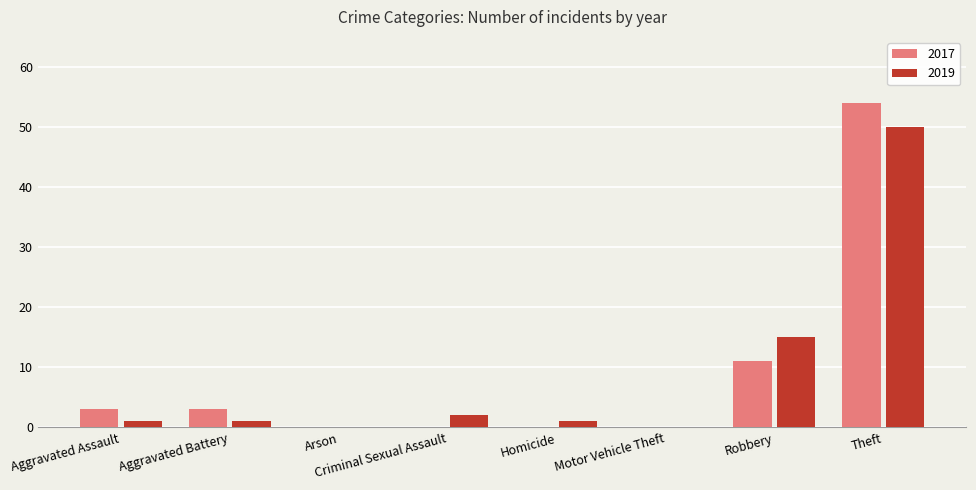

How many series are shown in this chart?

2